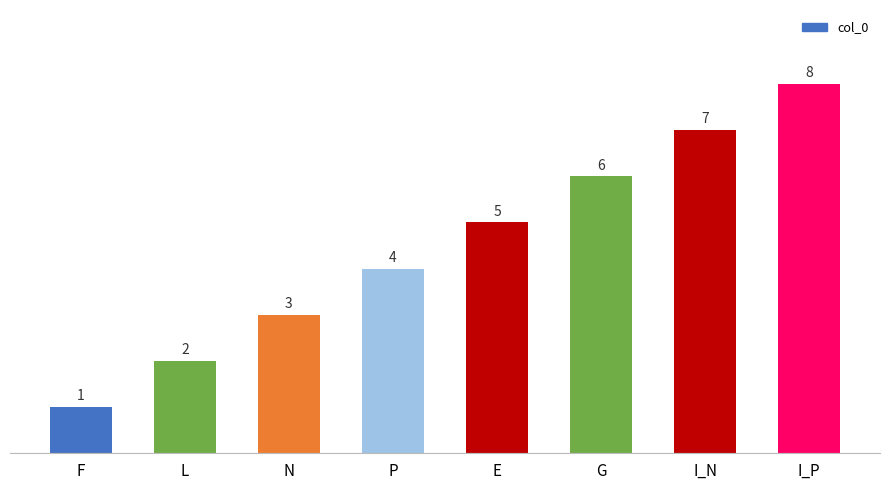

How many bars are there in total?

8